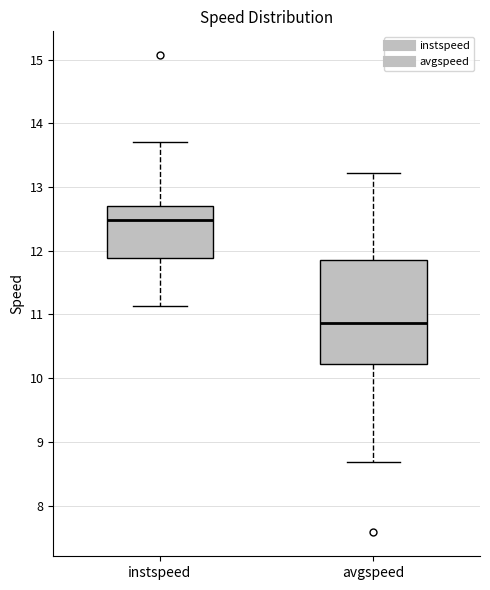

Reading left to right, transcribe this box plot: for each box, give where its median line is, the range the box spans, and where its two whiskers end, as read against the y-axis. The values are not printed on the chart, so give them approximately, as read against the axis.

instspeed: median 12.5, box 11.9 to 12.7, whiskers 11.1 to 13.7
avgspeed: median 10.9, box 10.2 to 11.9, whiskers 8.7 to 13.2